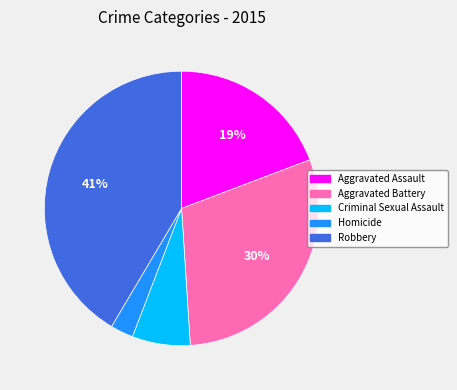

What is the smallest slice in the pie chart?

Homicide